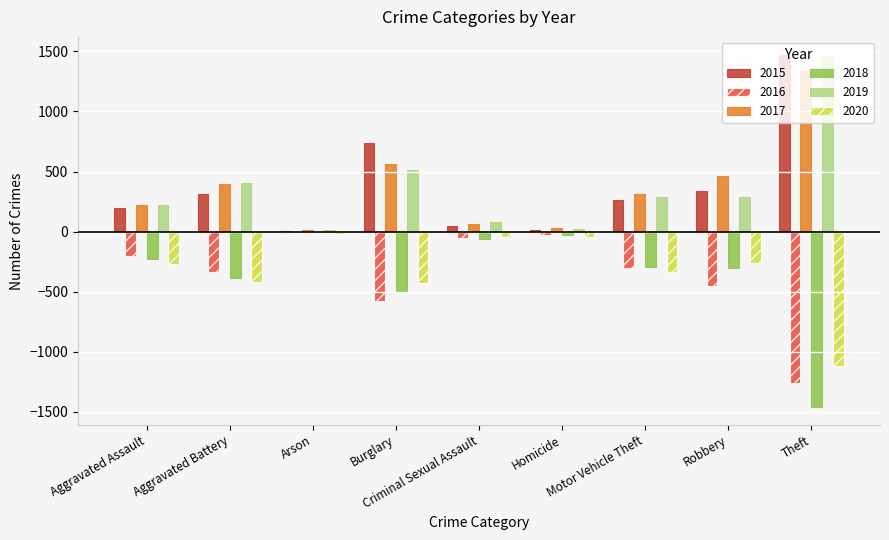

At which label does 2017 first exceed 312?

Aggravated Battery